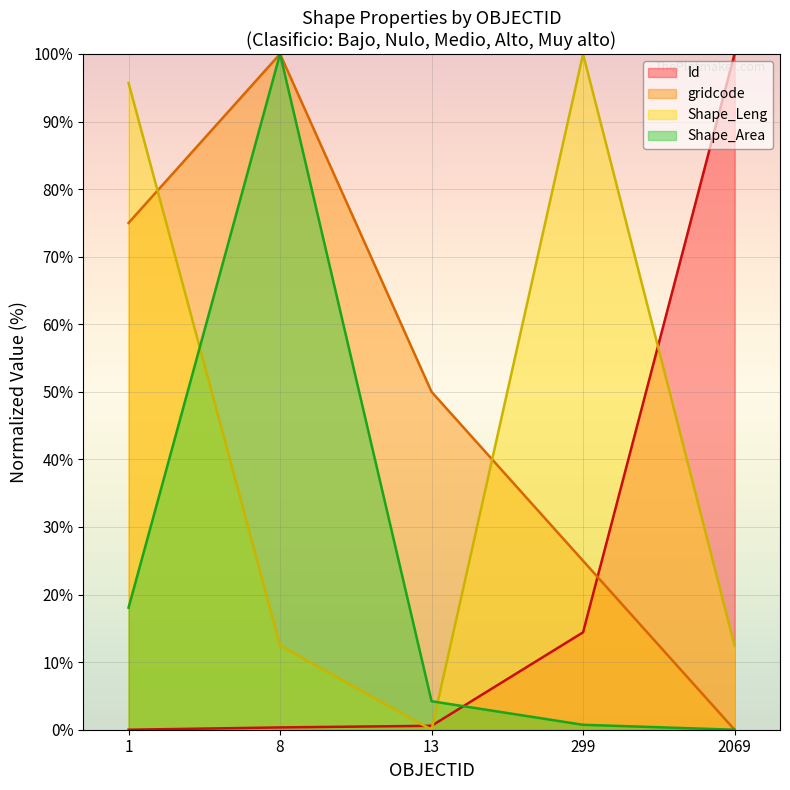

How many times do Shape_Area and Shape_Leng cross each other?

2